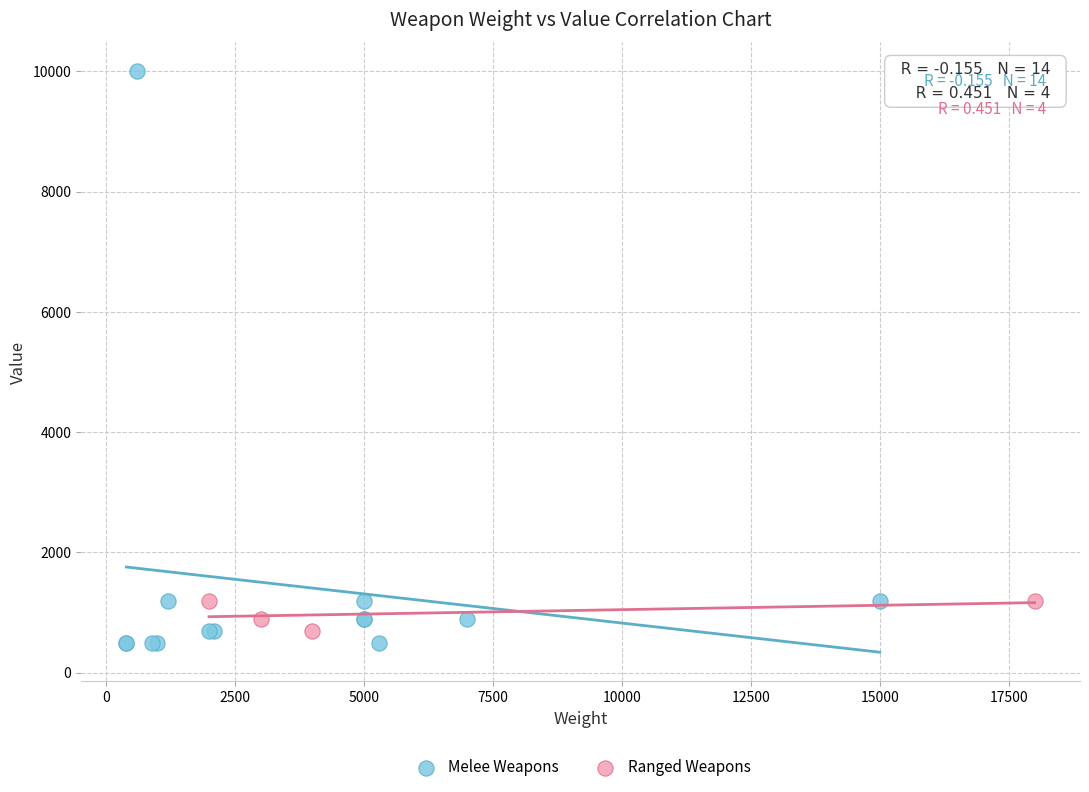

Which series has the widest spread of Y values?

Melee Weapons